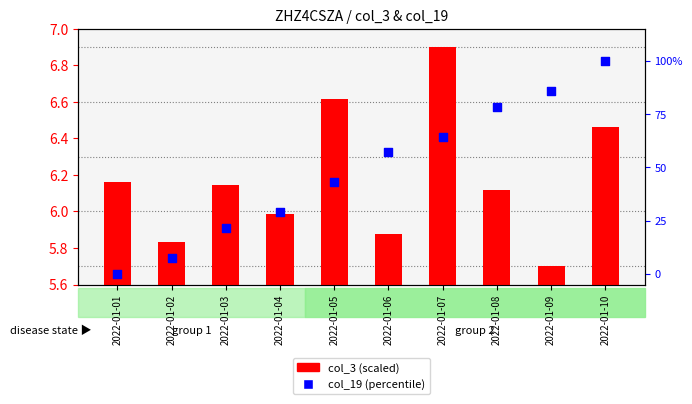

At which category is the sum across all series the highest?

2022-01-10